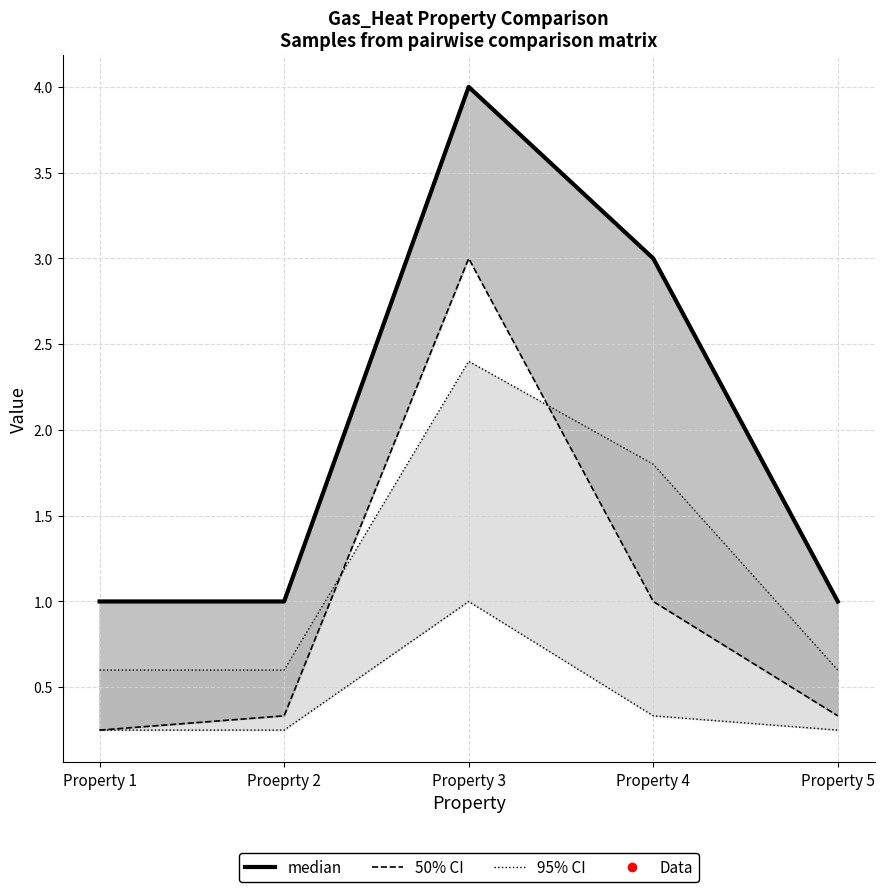

Which has a higher value, Property 3 or Property 5?

Property 3